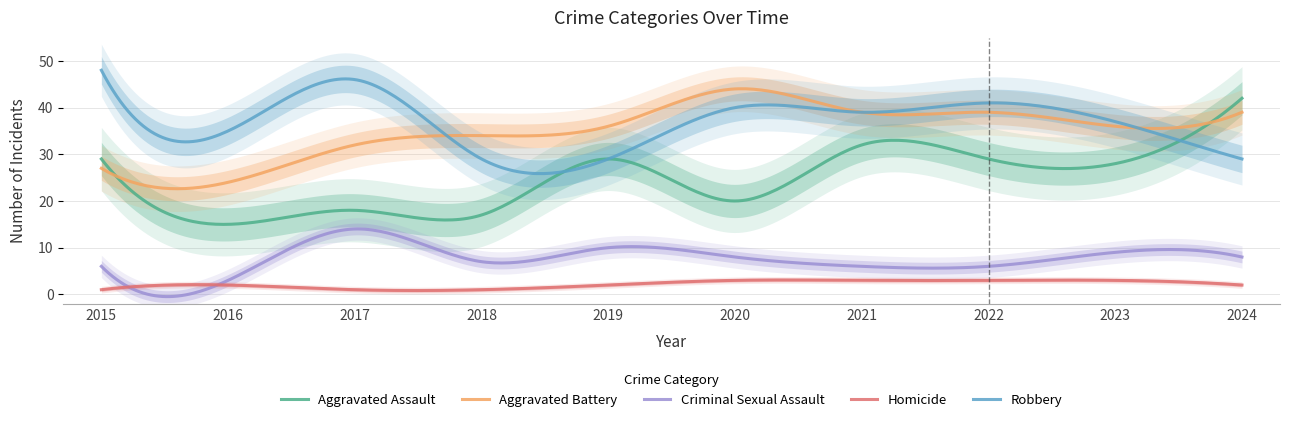

Which series has the largest range (max minus min)?

Aggravated Assault